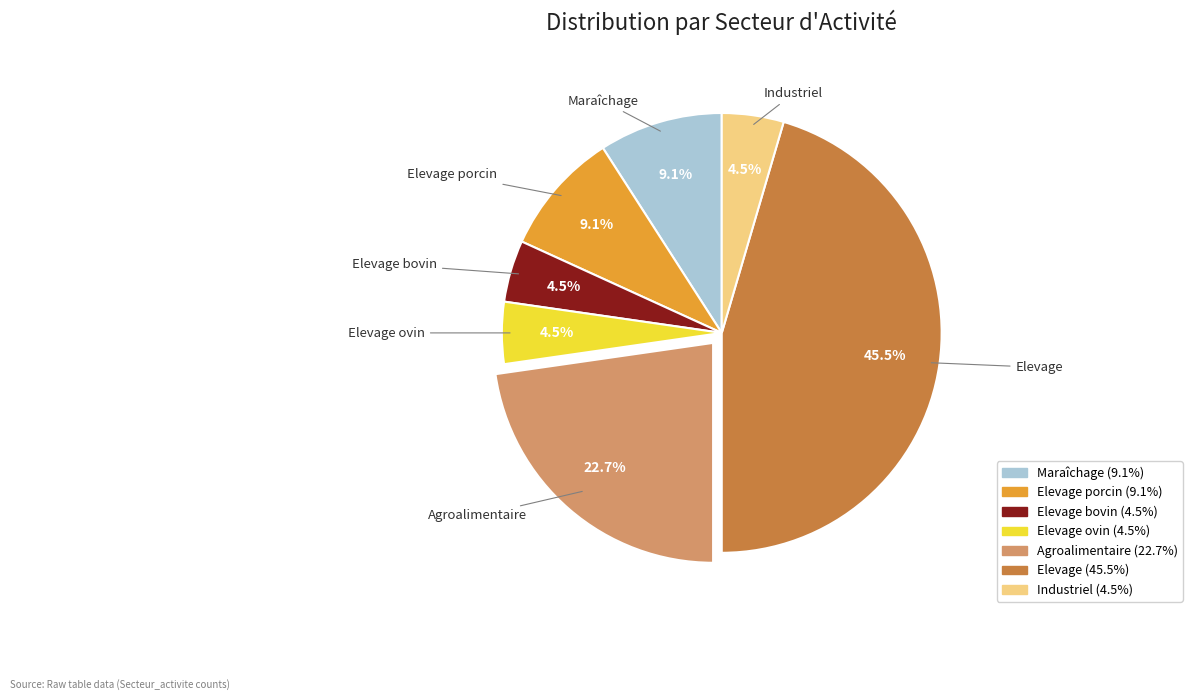

Is there a majority slice in this chart?

No